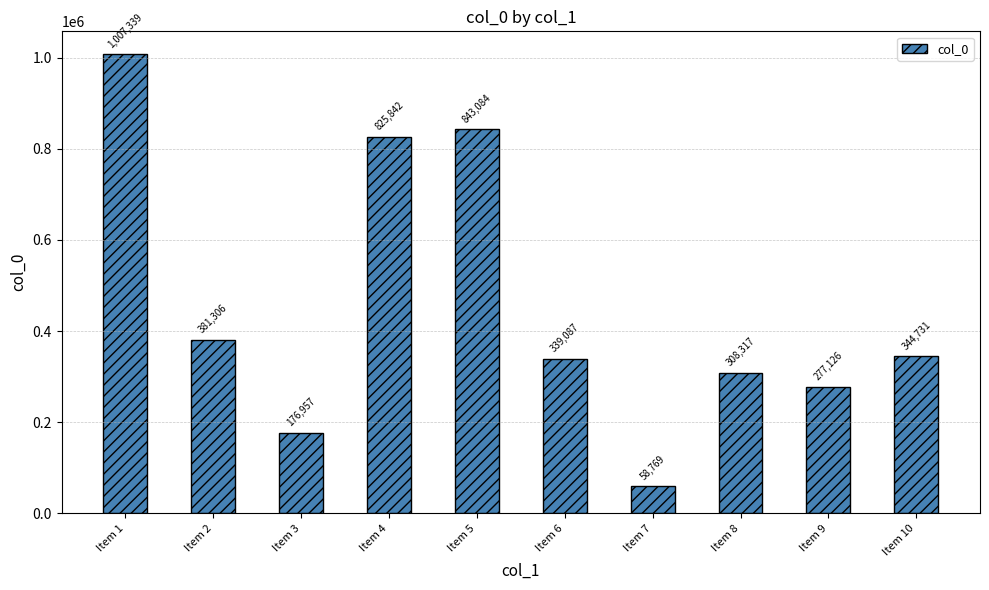

The value at Item 3 is 176957. True or false?

True